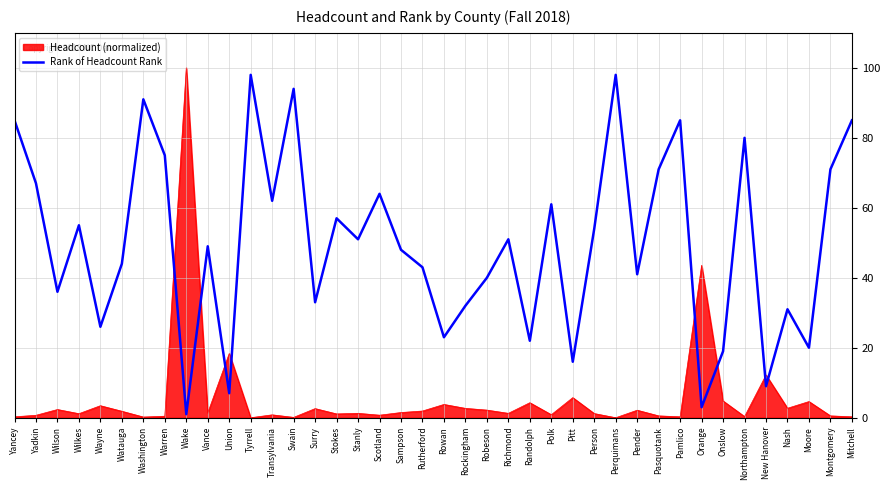

Count the number of categories in the chart.

40